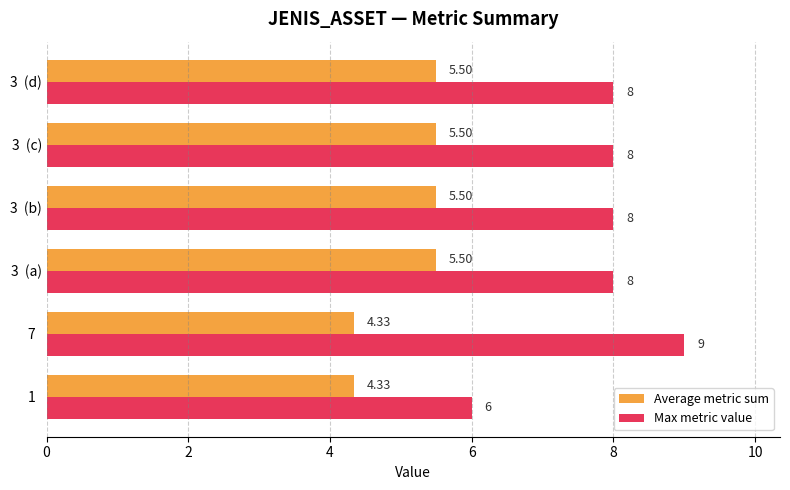

Which series has the largest range (max minus min)?

Max metric value